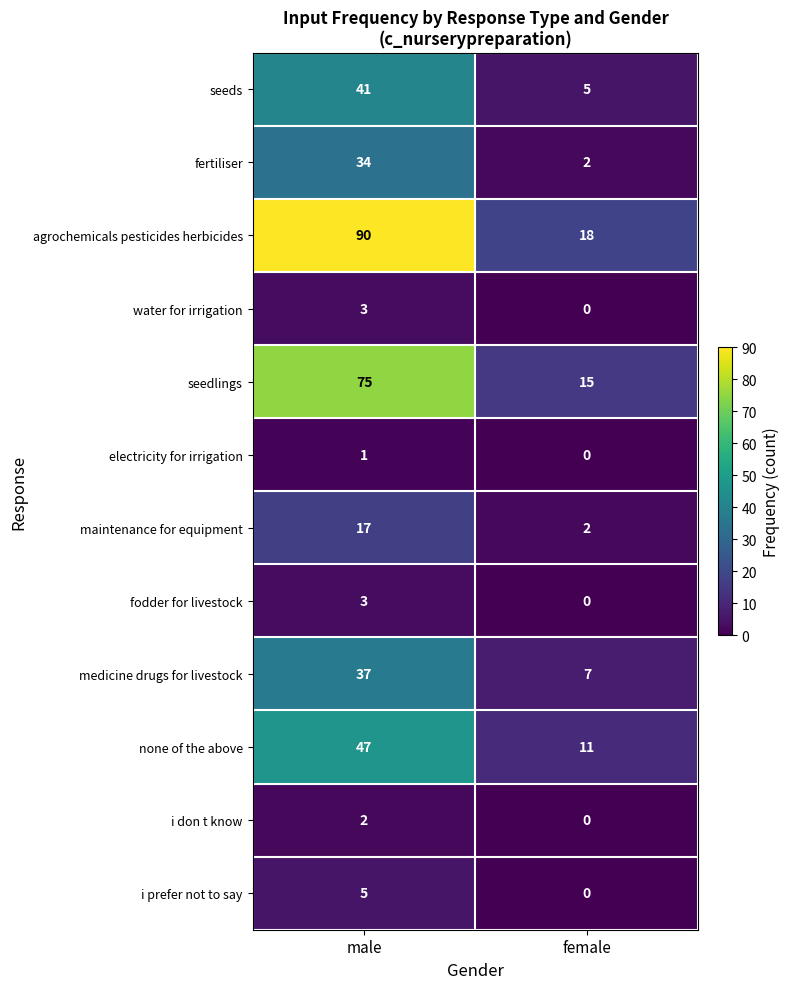

Reading right to left, list all the values displayed in this chart.

seeds: female=5	male=41
fertiliser: female=2	male=34
agrochemicals pesticides herbicides: female=18	male=90
water for irrigation: female=0	male=3
seedlings: female=15	male=75
electricity for irrigation: female=0	male=1
maintenance for equipment: female=2	male=17
fodder for livestock: female=0	male=3
medicine drugs for livestock: female=7	male=37
none of the above: female=11	male=47
i don t know: female=0	male=2
i prefer not to say: female=0	male=5